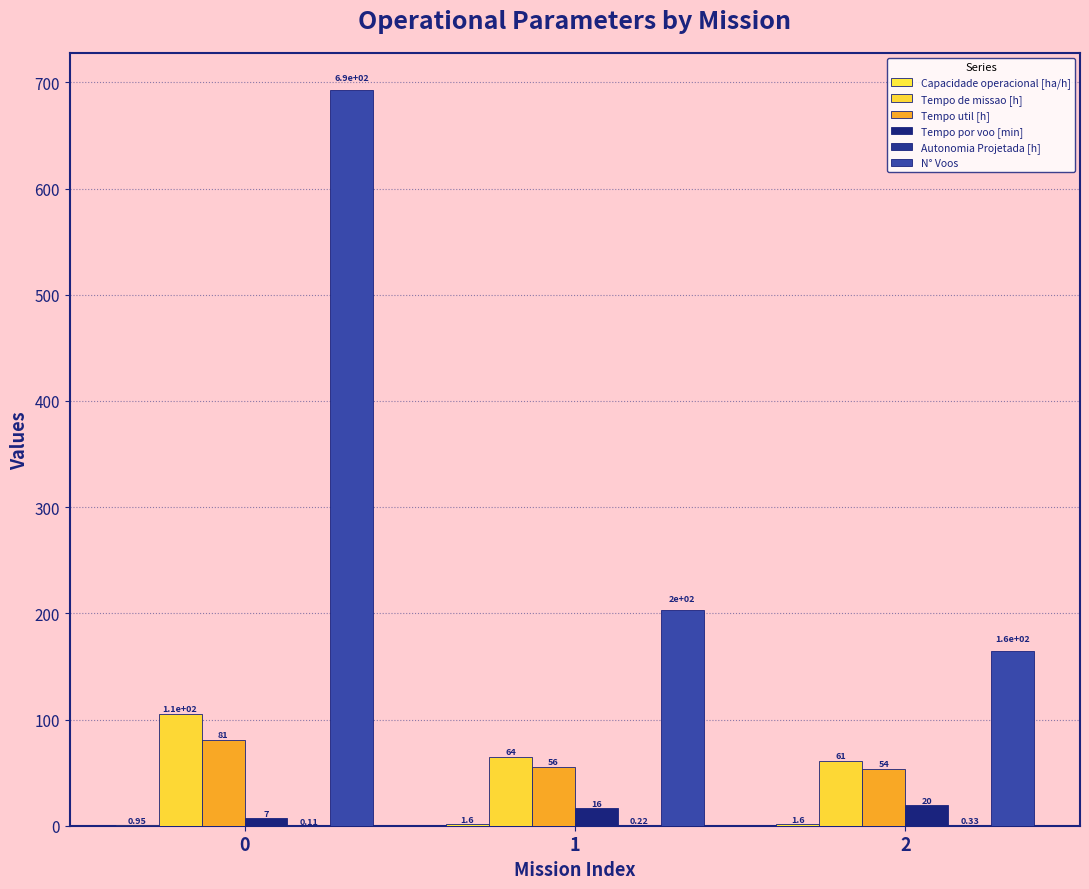

List the labels in order of Tempo util [h] value, largest first.

0, 1, 2